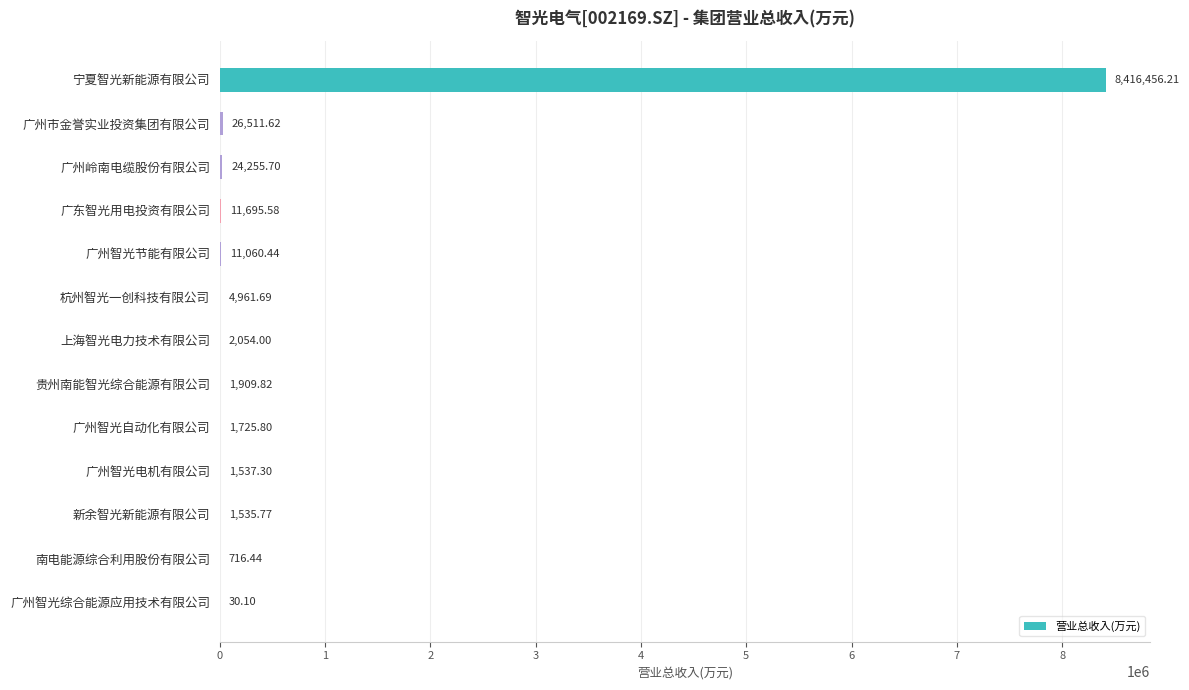

What is the sum of all values?

8504450.5